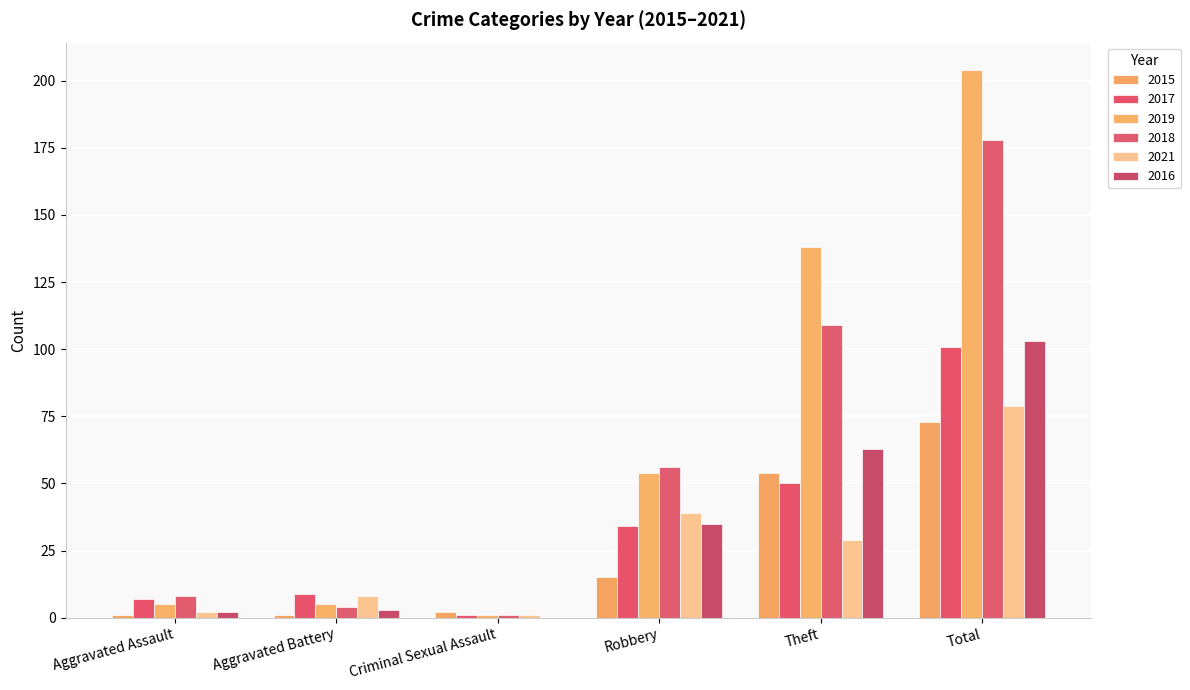

At how many categories does at least one series exceed 27?

3